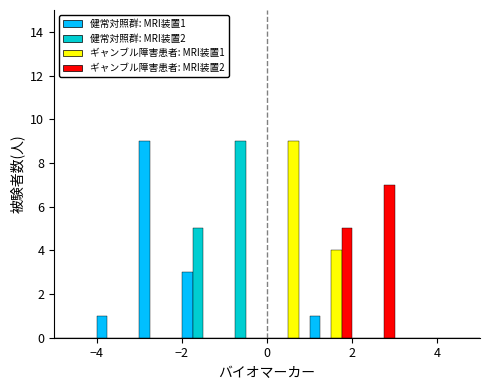

In the 健常対照群: MRI装置2 series, which range on the x-axis has the tallest bar?

-1 to 0